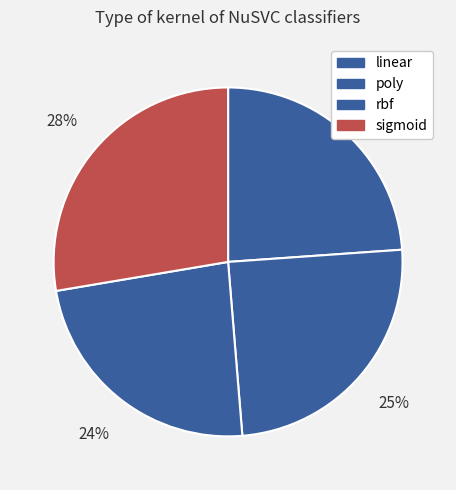

To the nearest percent, what is the difference between the poly and sigmoid slice percentages?

3%